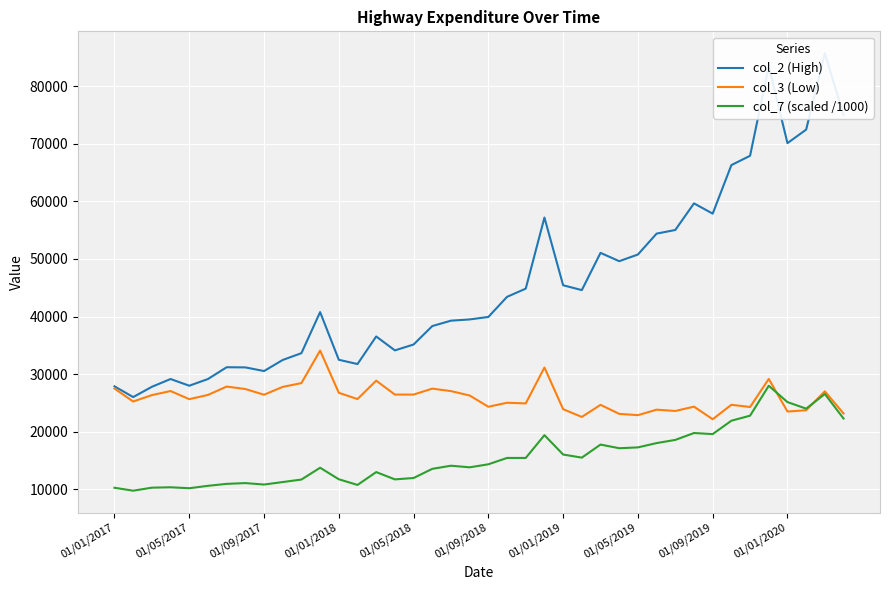

Does the chart display data point markers on the line(s)?

No